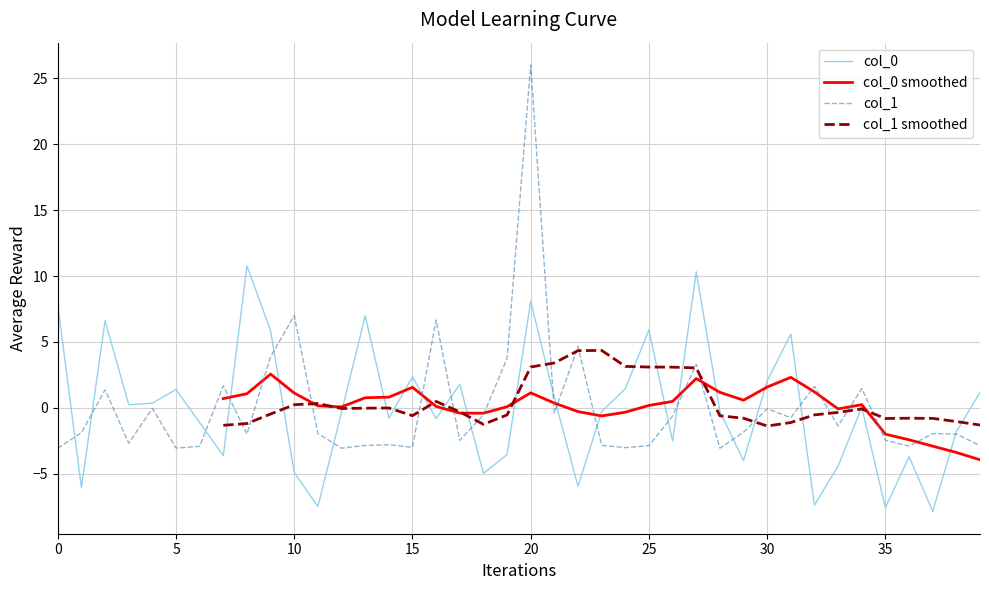

What is the difference between the second highest and second lowest values in the col_1 series?

10.1